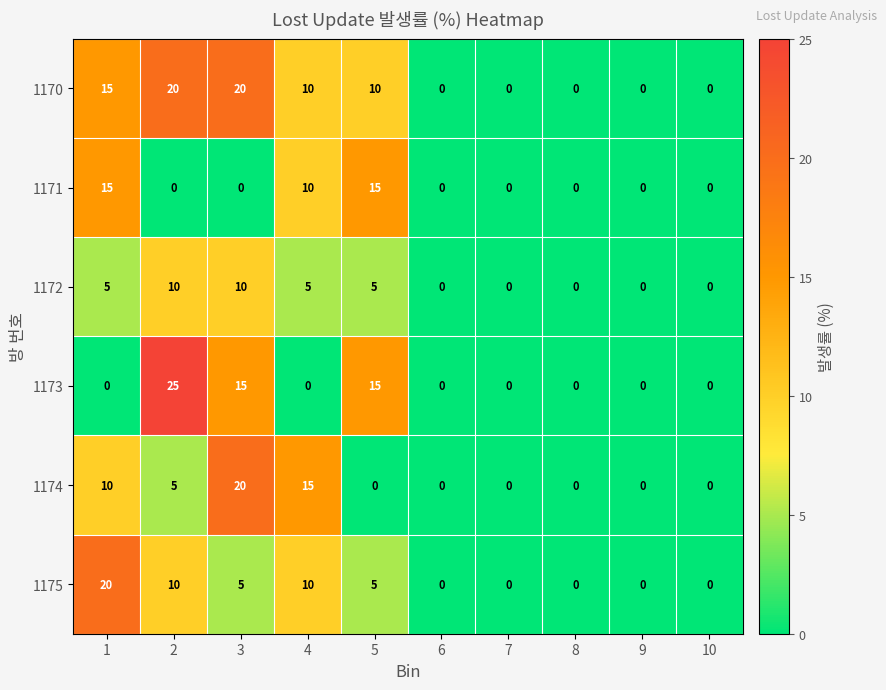

True or false: 1170 has a value of 0 at 6.

True